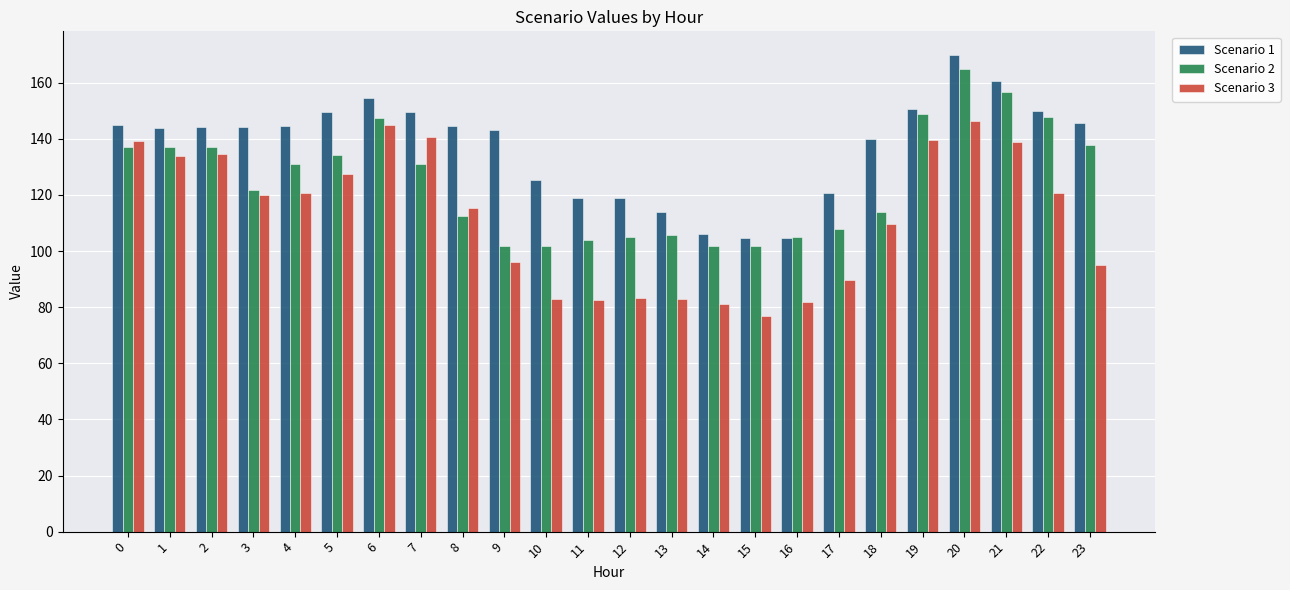

What is the minimum value for Scenario 2?

101.6